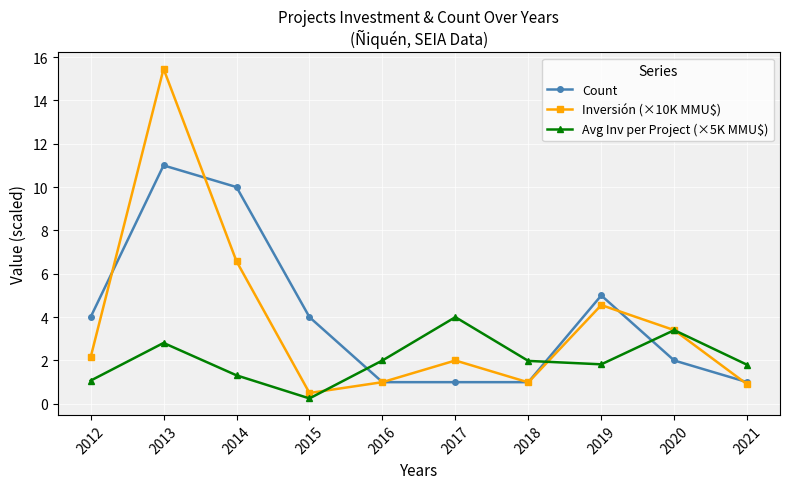

Between 2016 and 2019, which series saw the biggest shift?

Count